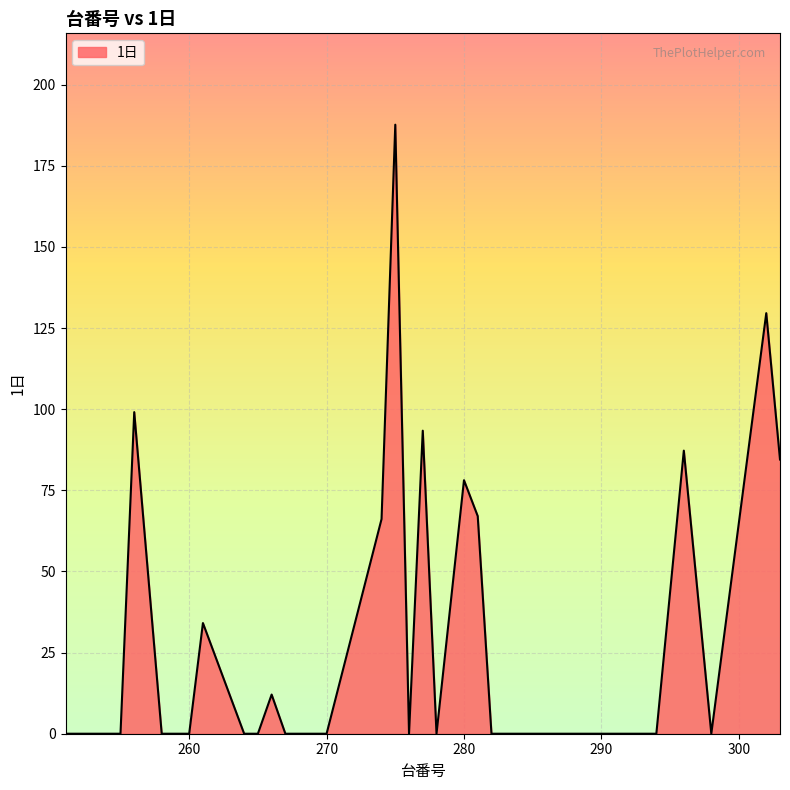

Does the chart have visible grid lines?

Yes